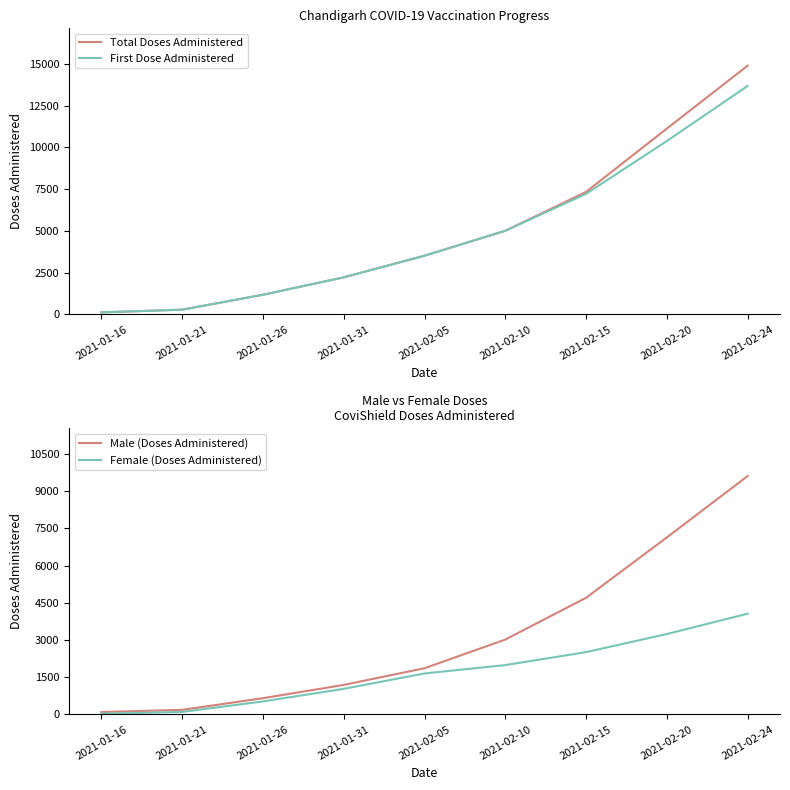

Reading left to right, list all the values displayed in this chart.

Total Doses Administered: 120	281	1174	2217	3511	5004	7332	11125	14889
First Dose Administered: 120	281	1174	2217	3511	5004	7214	10379	13675
Male (Doses Administered): 94	182	652	1188	1861	3017	4703	7138	9613
Female (Doses Administered): 26	99	522	1029	1650	1987	2511	3241	4062